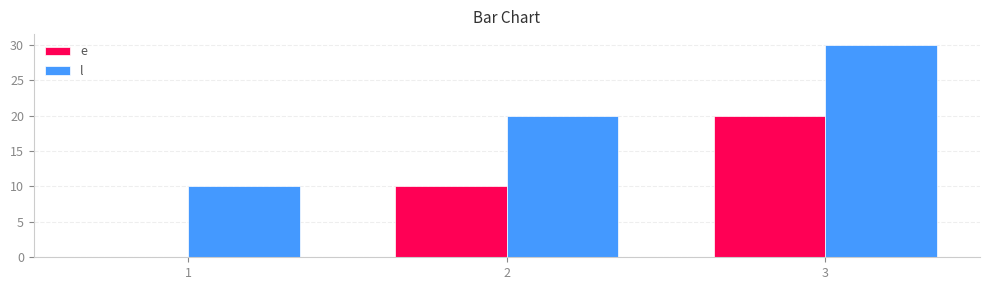

What is the greatest value displayed?

30